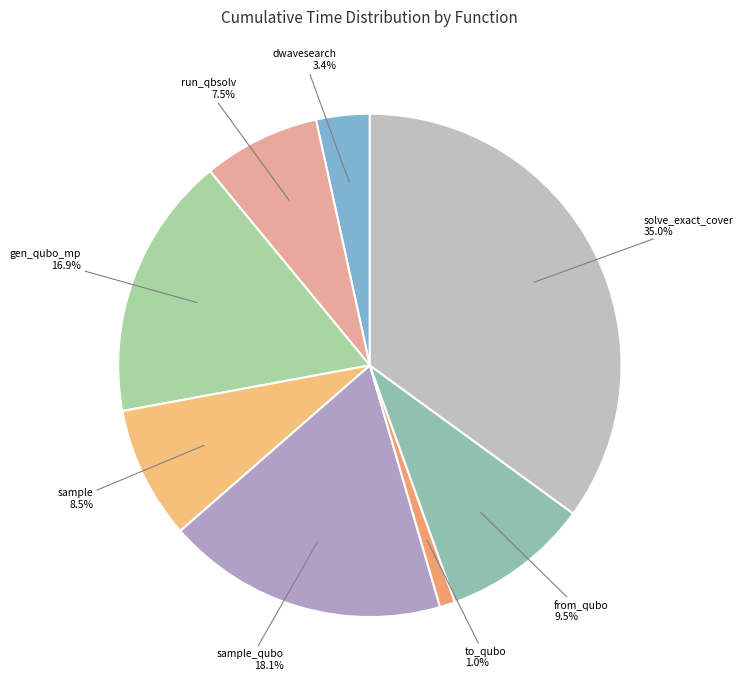

Which has a higher value, gen_qubo_mp or sample_qubo?

sample_qubo